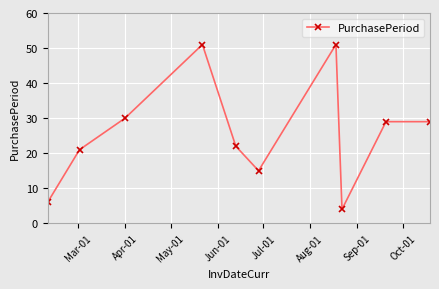

How many interior local valleys (lower than both neighbors) does the data have?

2